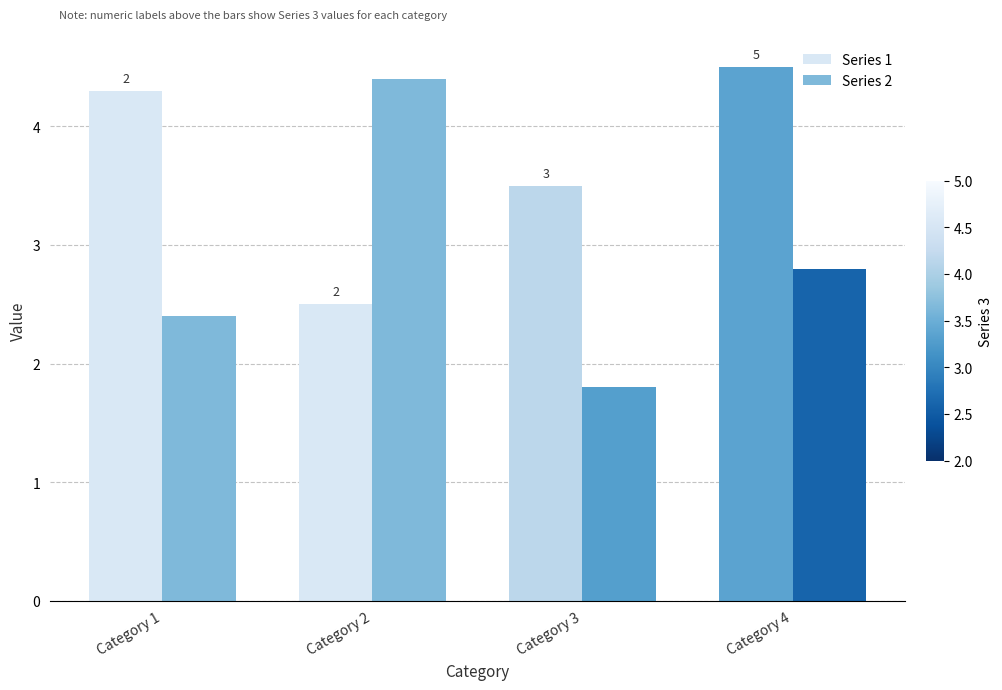

At which category is the sum across all series the highest?

Category 4